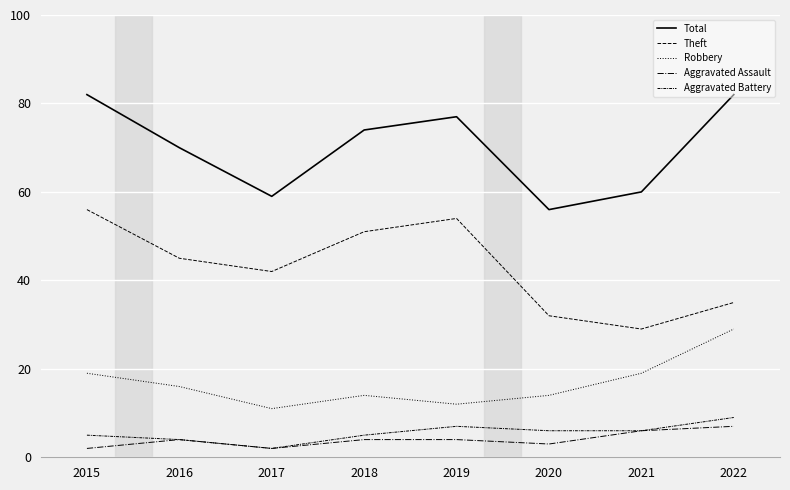

How many categories are shown in the chart?

8